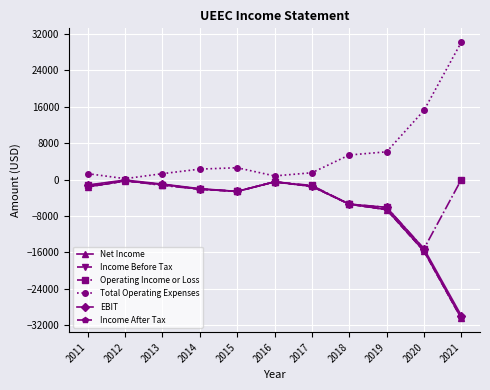

Does the chart have visible grid lines?

Yes